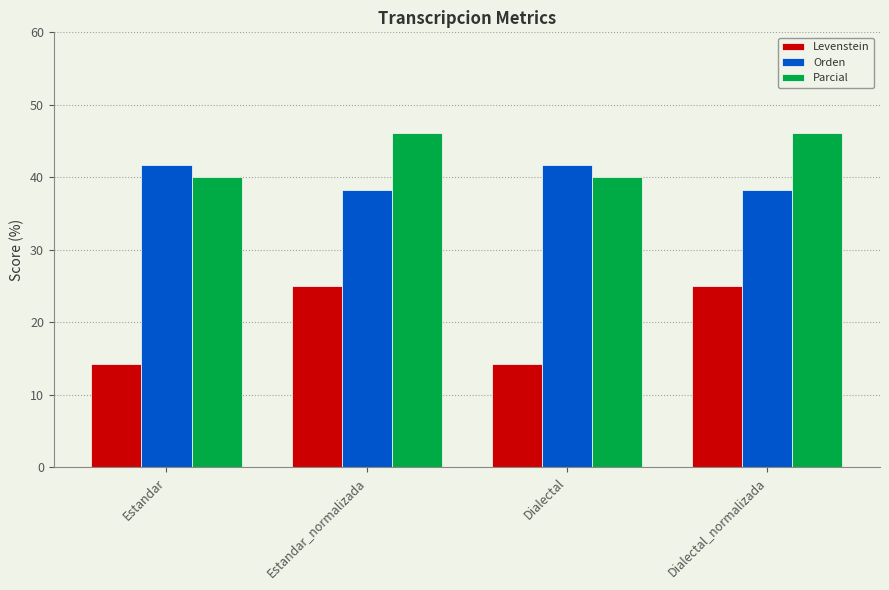

What are all the series names shown in the legend?

Levenstein, Orden, Parcial